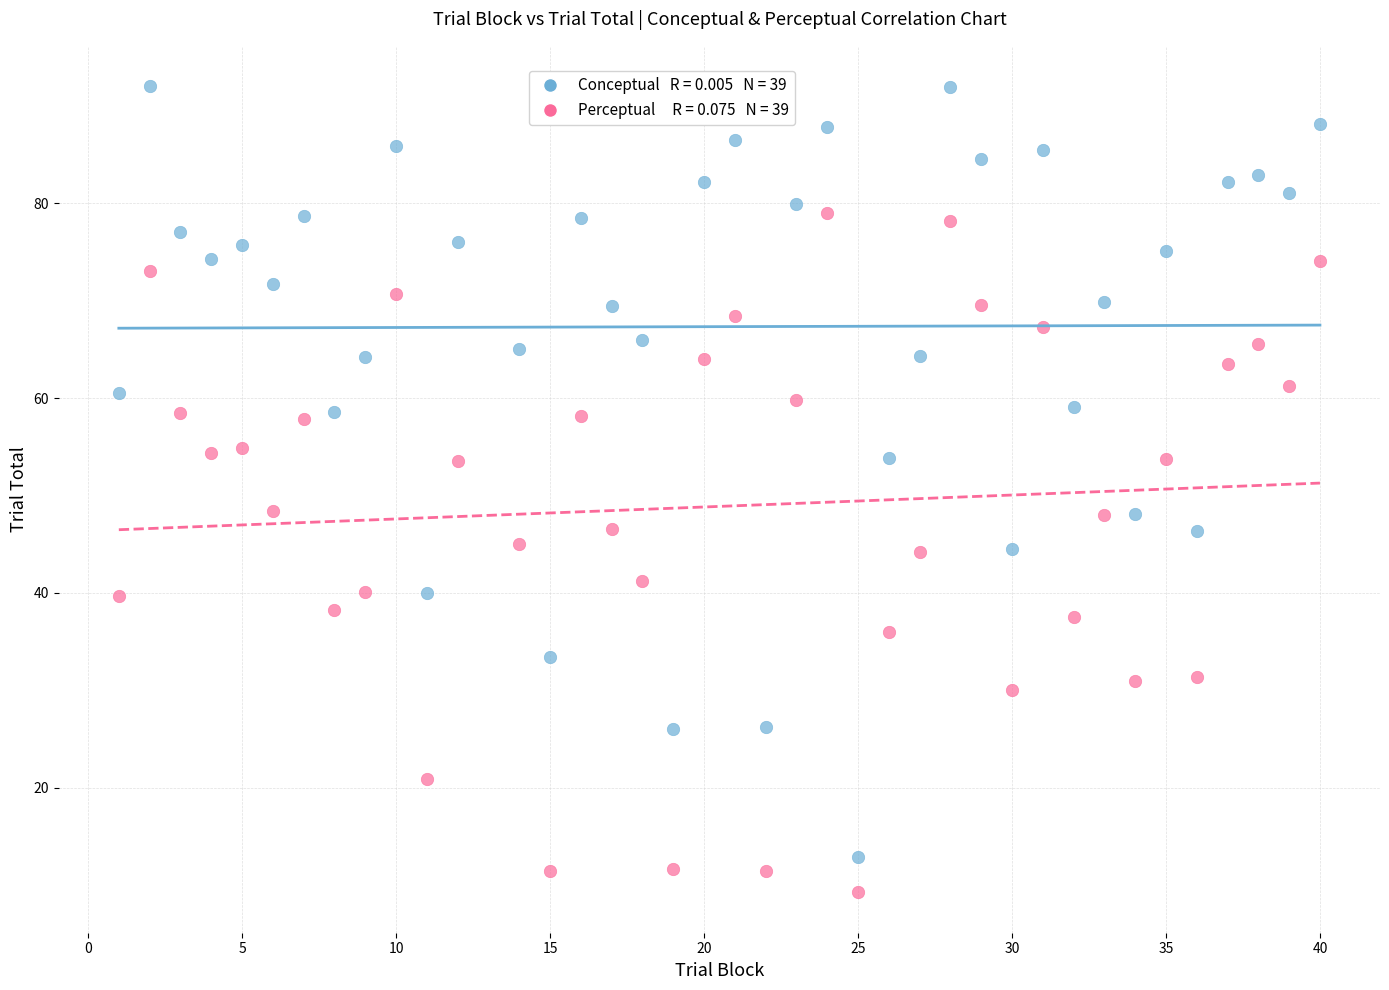

Across all data points, what is the range of X values (max minus min)?

39.0